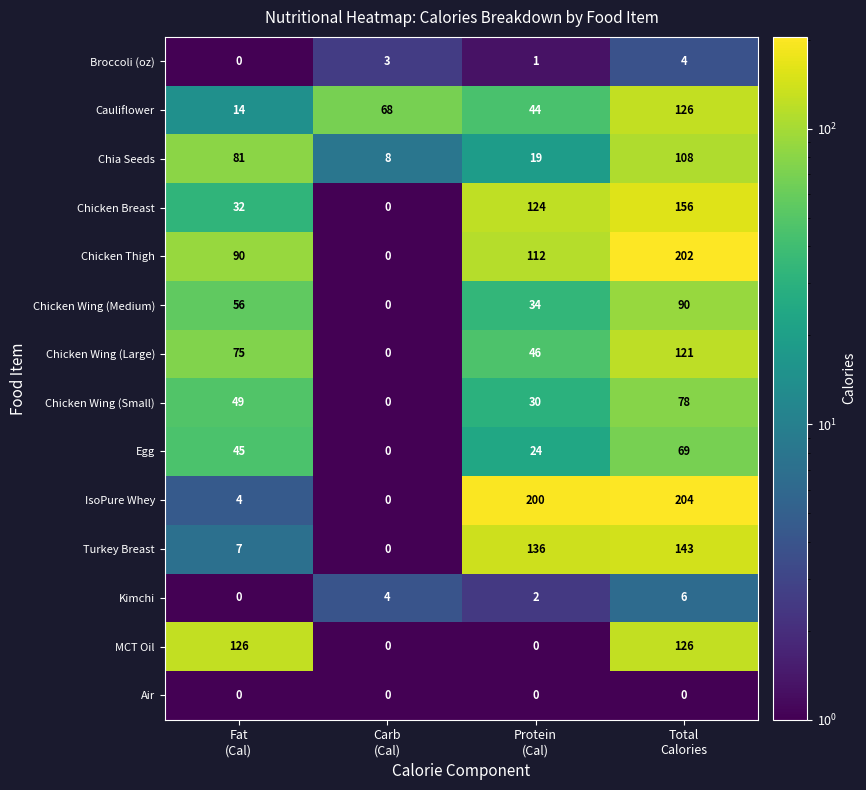

What is the spread (max minus min) of values at Fat
(Cal)?

126